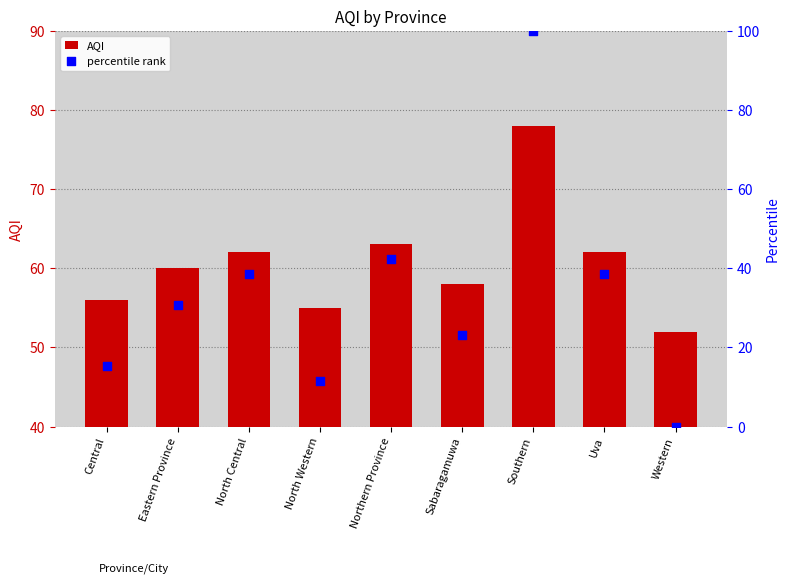

What is the total value across all series at Western?

52.0